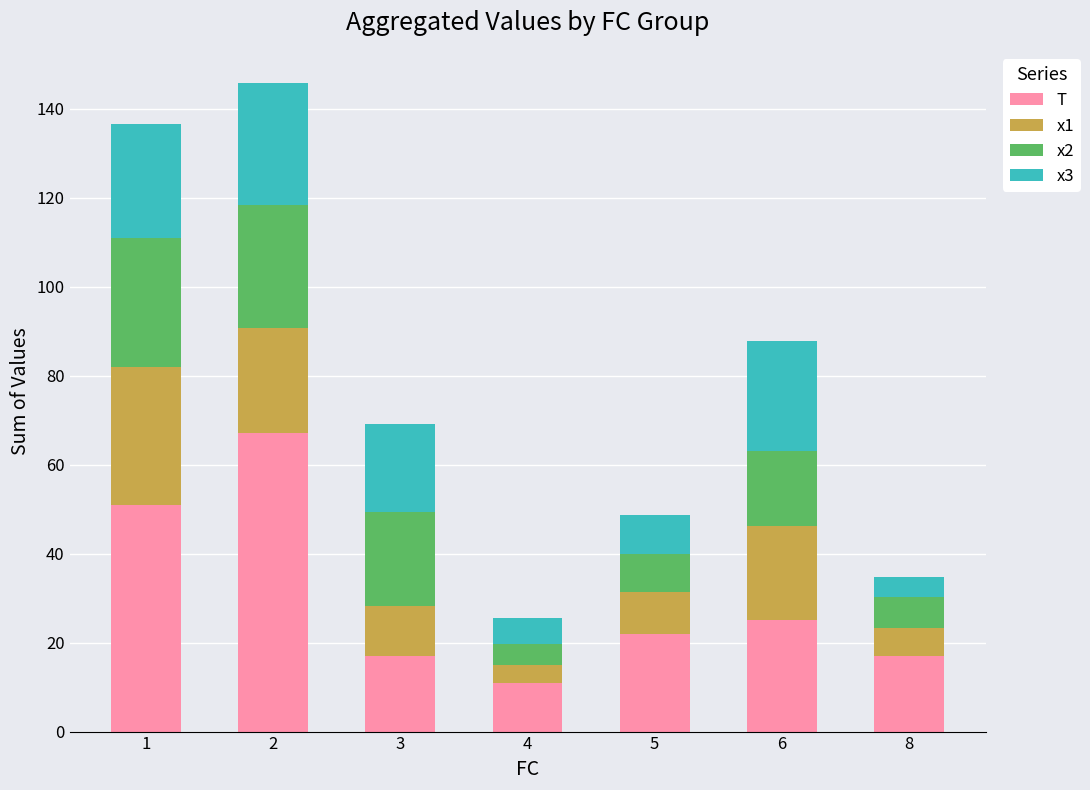

What is the average value of the T series?

30.0